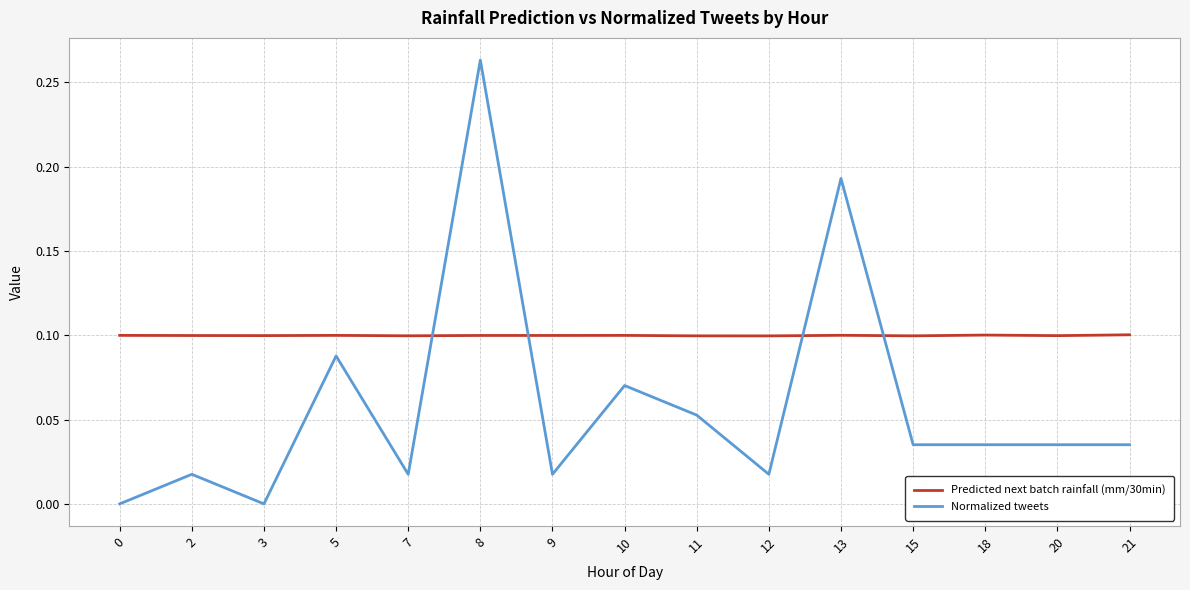

The value of Predicted next batch rainfall (mm/30min) at 20 is 0.2. True or false?

False